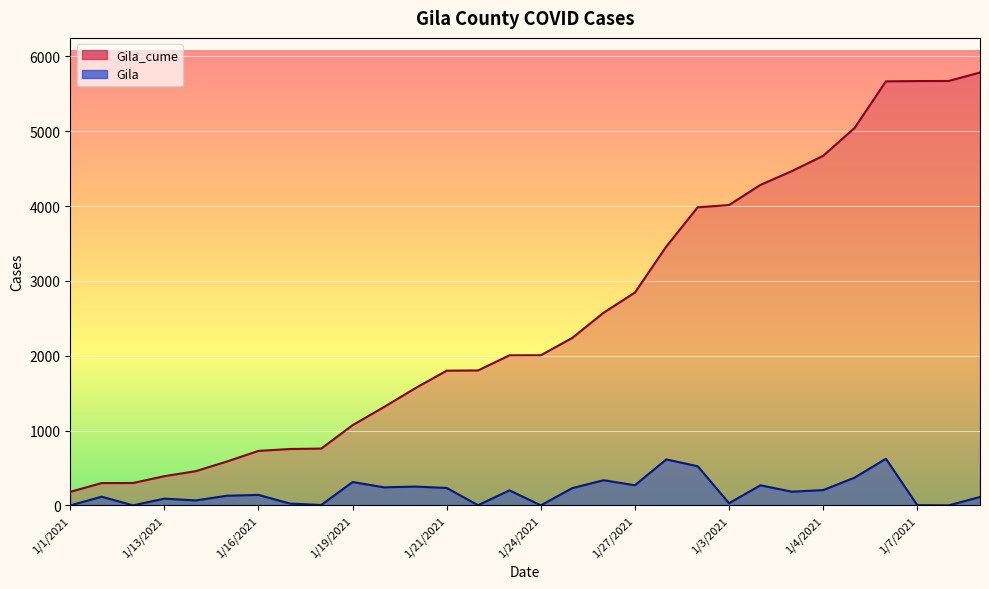

What is the difference between the Gila_cume values at 1/30/2021 and 1/23/2021?

2277